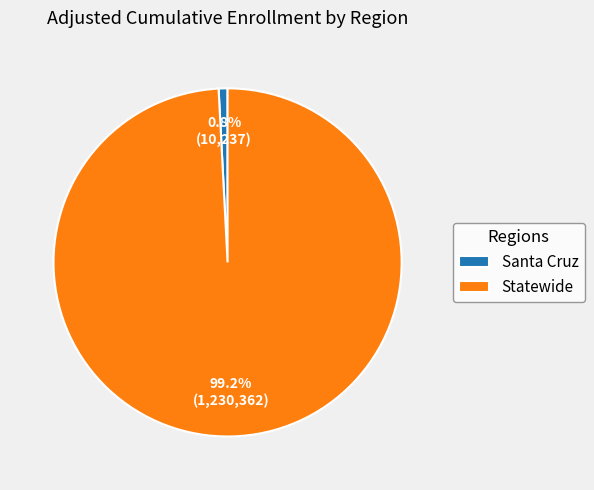

Which slice represents more than half of the pie?

Statewide